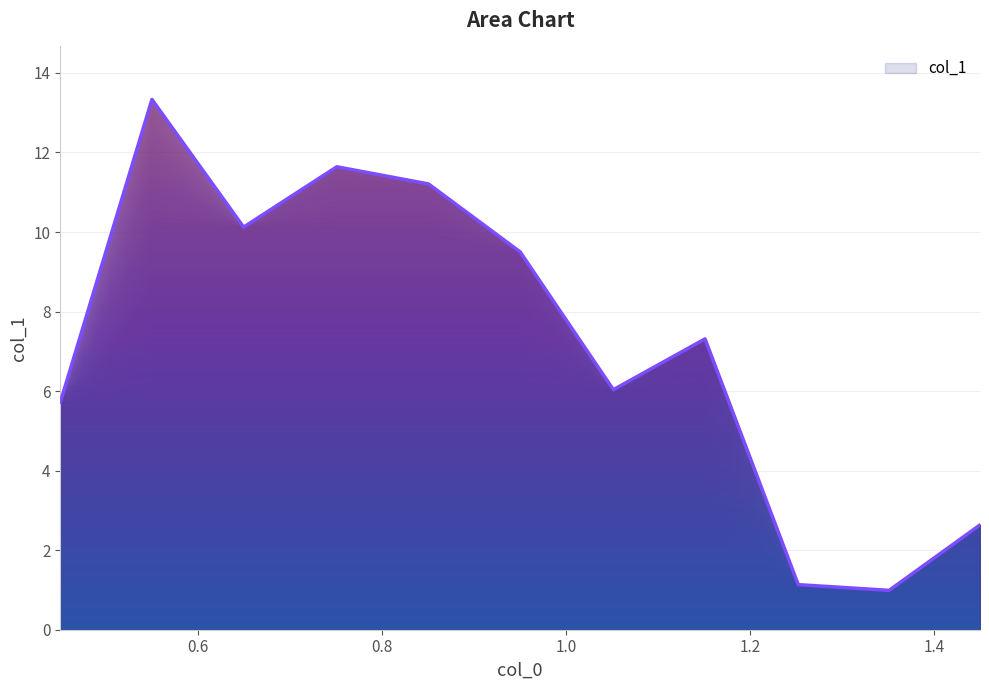

What is the maximum value shown in the chart?

13.3